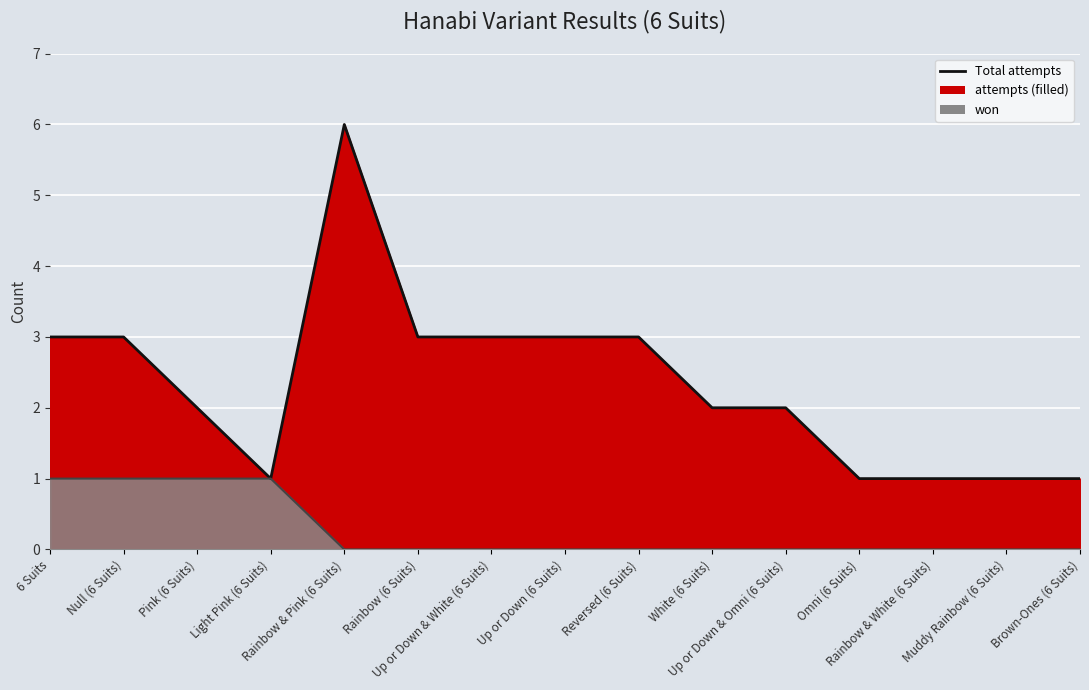

Which category has the lowest value in the won series?

Rainbow & Pink (6 Suits)